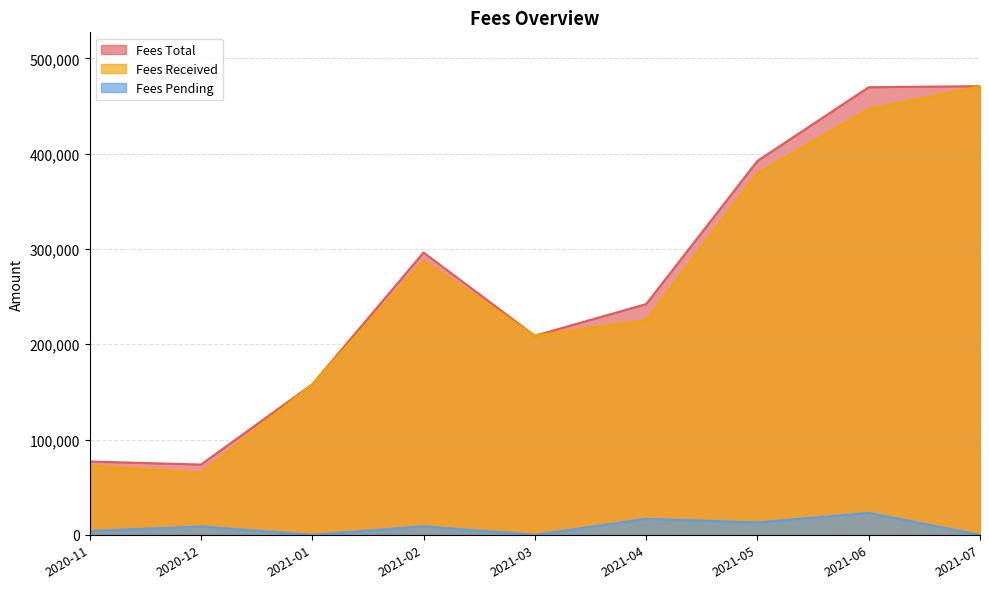

True or false: Fees Total and Fees Received intersect in this chart.

False